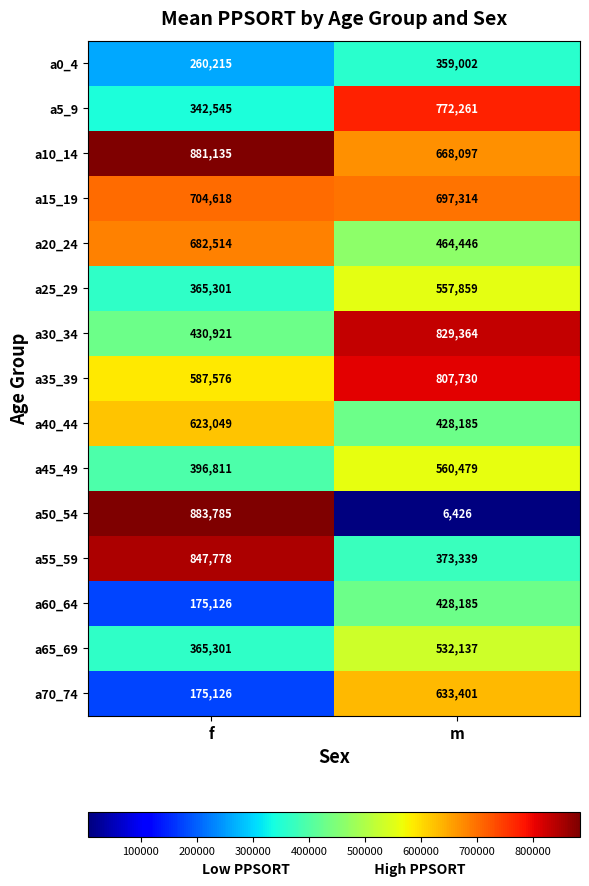

Between f and m, which series saw the biggest shift?

a50_54